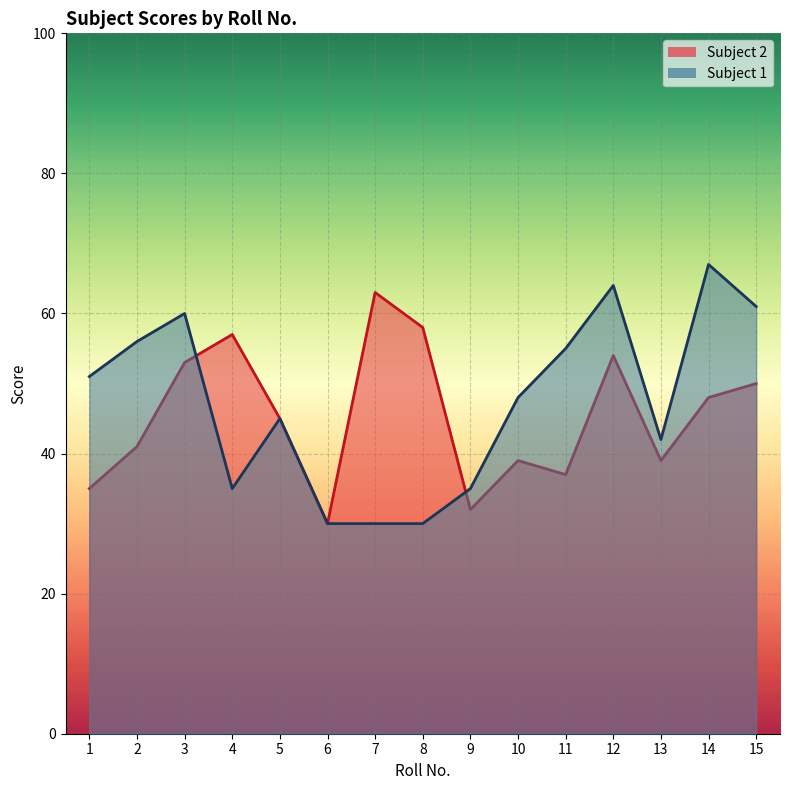

In Subject 1, how many points are lower than both neighbors (excluding endpoints)?

2